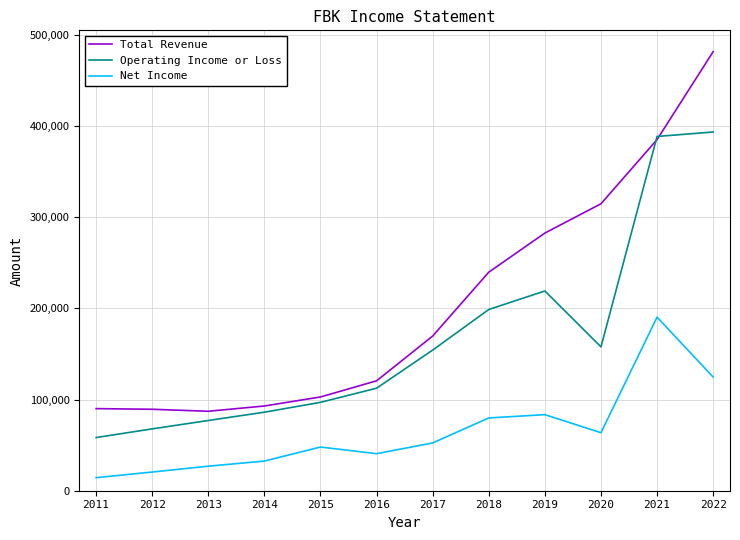

What is the difference between the highest and lowest values at 2014?

60400